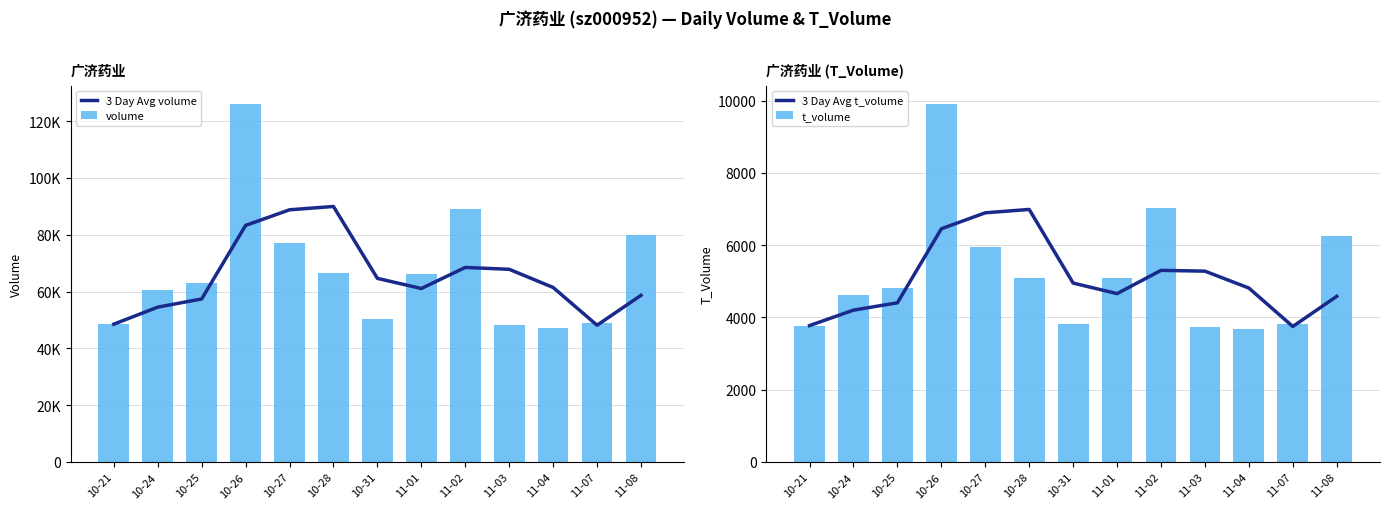

What is the label of the 9th bar from the left?

11-02